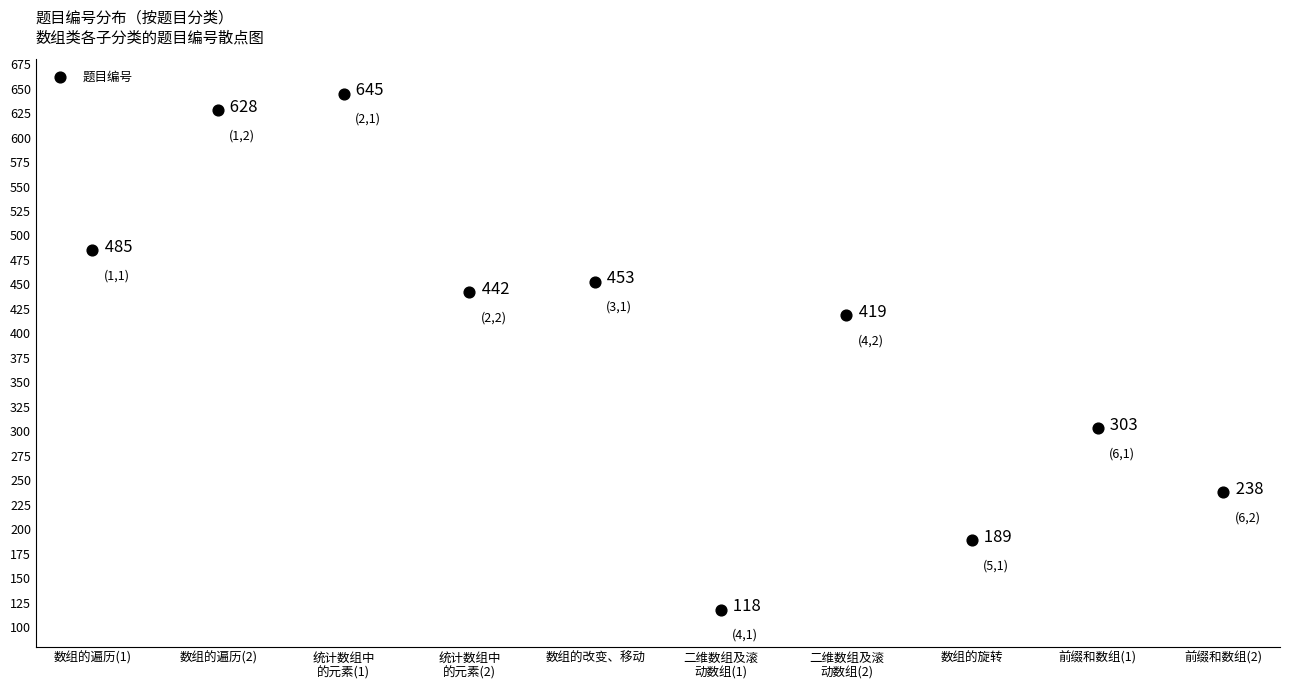

What is the range of X values (max minus min)?

9